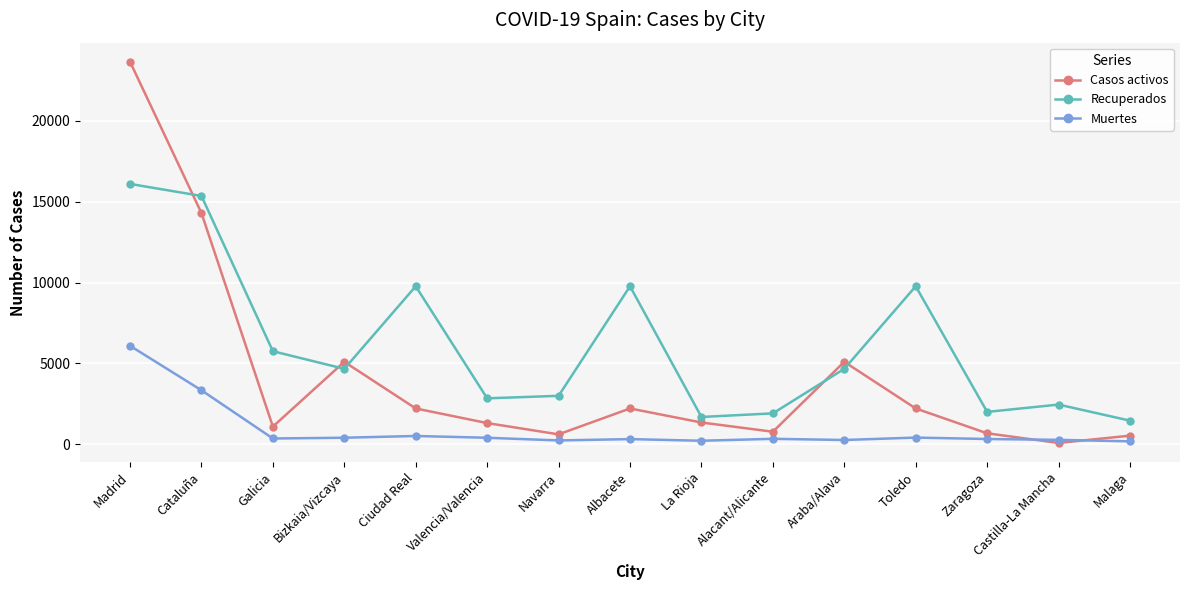

Is it true that Casos activos equals 1082 at Galicia?

True